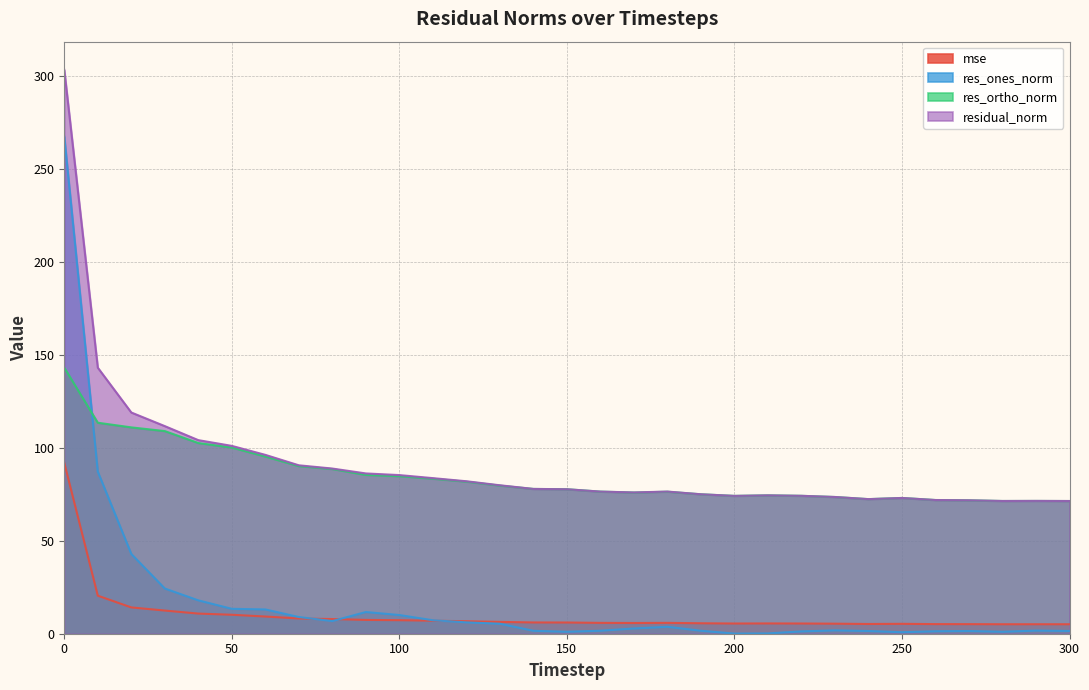

How many categories are shown in the chart?

31